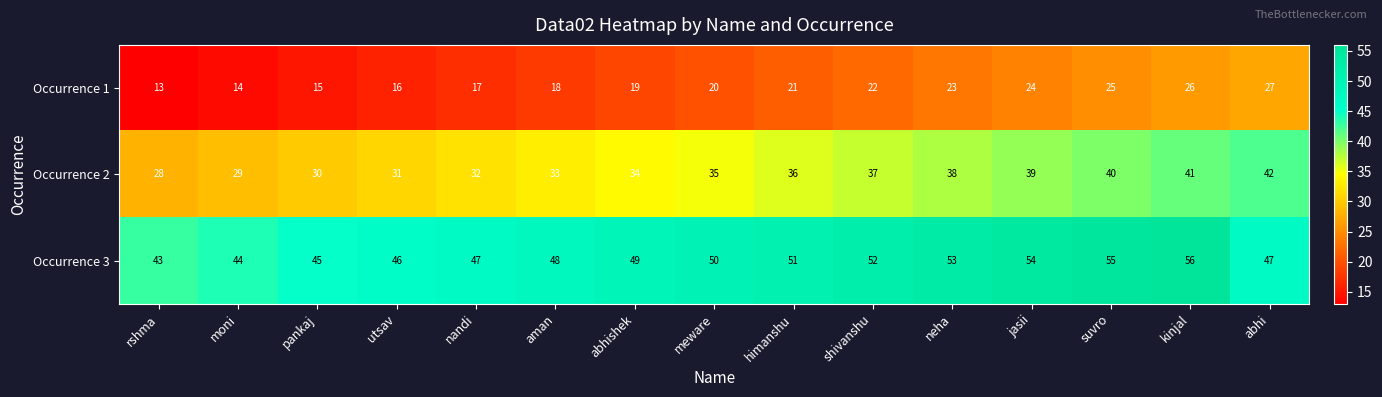

What is the difference between the maximum and minimum values in the Occurrence 3 series?

13